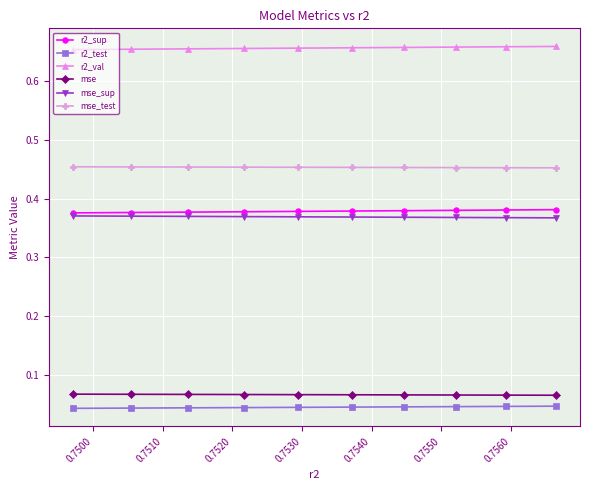

True or false: r2_test and mse cross at least once.

False